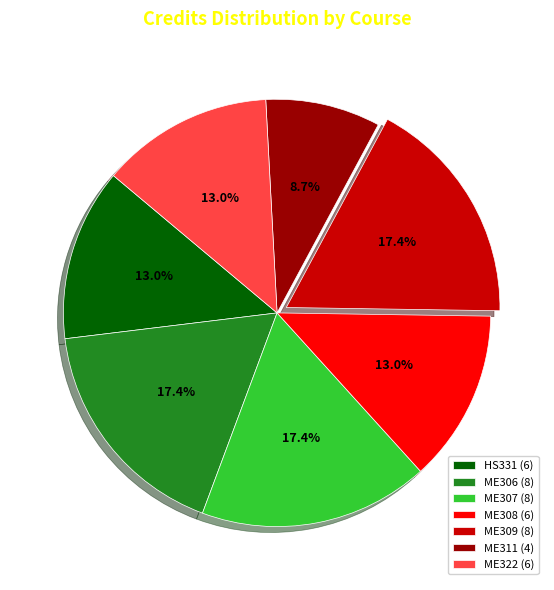

How much of the chart is everything except HS331 (6)?

87.0%